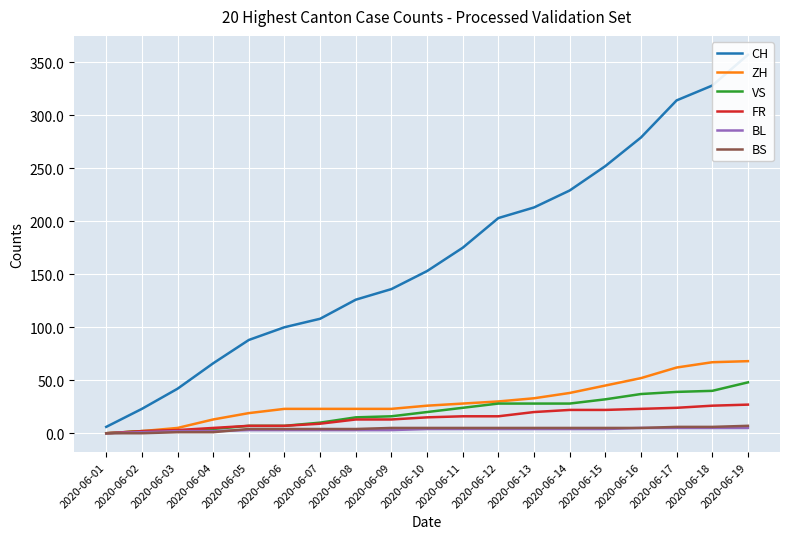

Reading right to left, transcribe all the data shown in this chart.

CH: 357	328	314	279	252	229	213	203	175	153	136	126	108	100	88	66	42	23	6
ZH: 68	67	62	52	45	38	33	30	28	26	23	23	23	23	19	13	5	2	0
VS: 48	40	39	37	32	28	28	28	24	20	16	15	10	7	7	4	2	2	0
FR: 27	26	24	23	22	22	20	16	16	15	13	13	9	7	7	5	3	2	0
BL: 5	5	5	5	4	4	4	4	4	4	3	3	3	3	3	2	2	1	0
BS: 7	6	6	5	5	5	5	5	5	5	5	4	4	4	4	1	1	0	0